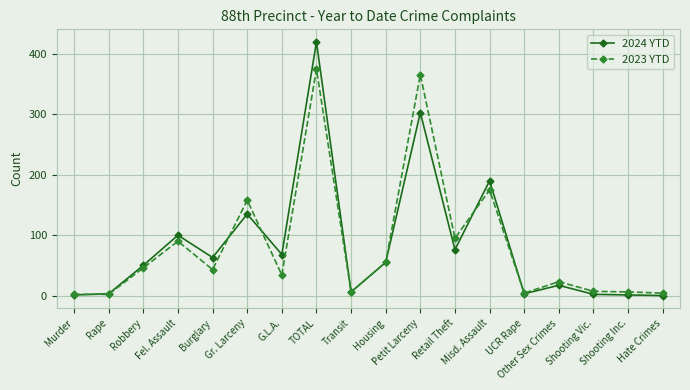

The 2023 YTD series shows 6 at Shooting Inc.. True or false?

True